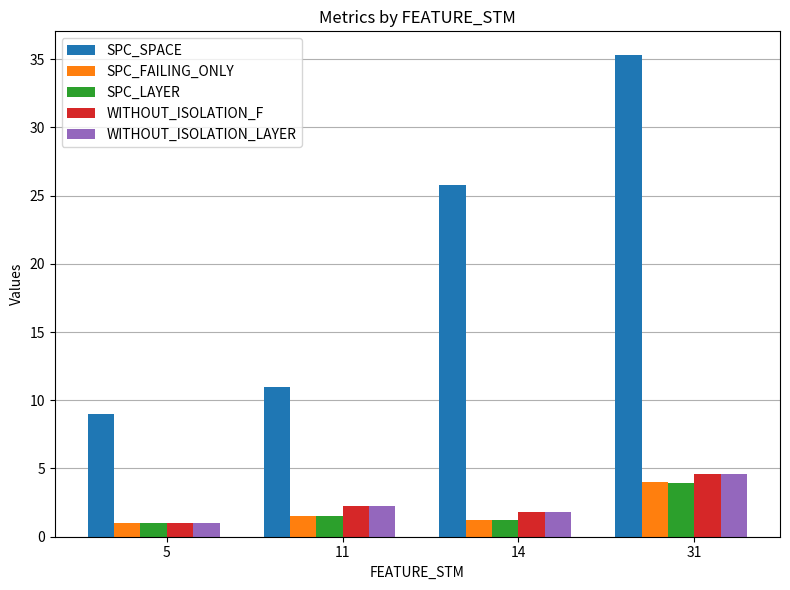

What is the minimum value for SPC_LAYER?

1.0